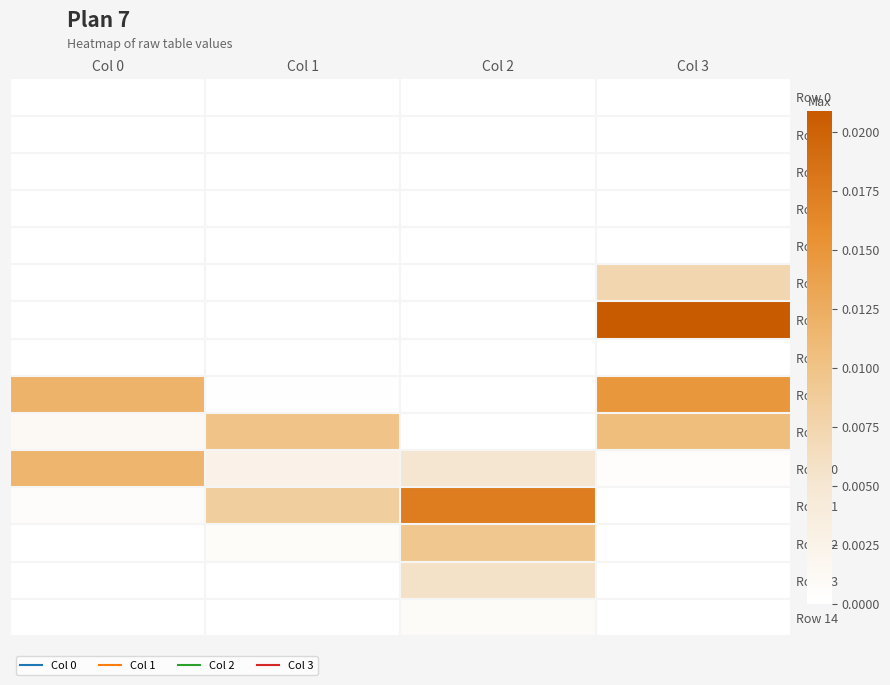

Rank the series by their maximum value, from highest to lowest.

Row 6, Row 11, Row 8, Row 10, Row 9, Row 12, Row 5, Row 13, Row 14, Row 0, Row 7, Row 2, Row 3, Row 4, Row 1